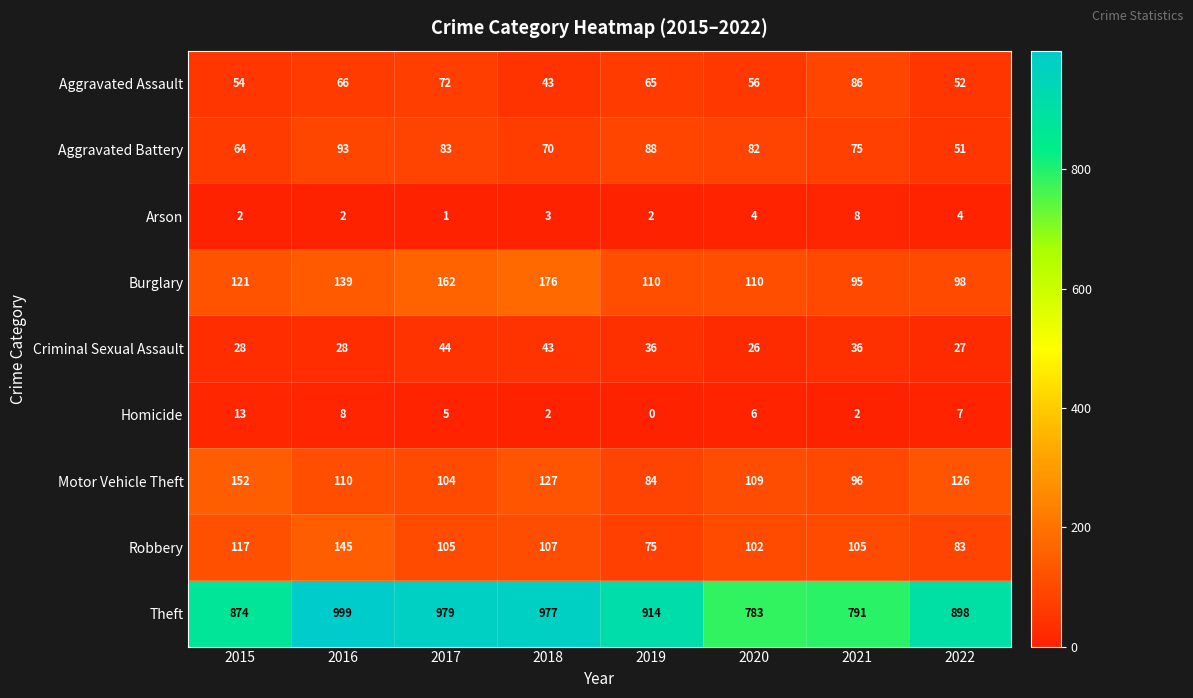

The Homicide series shows 4 at 2016. True or false?

False